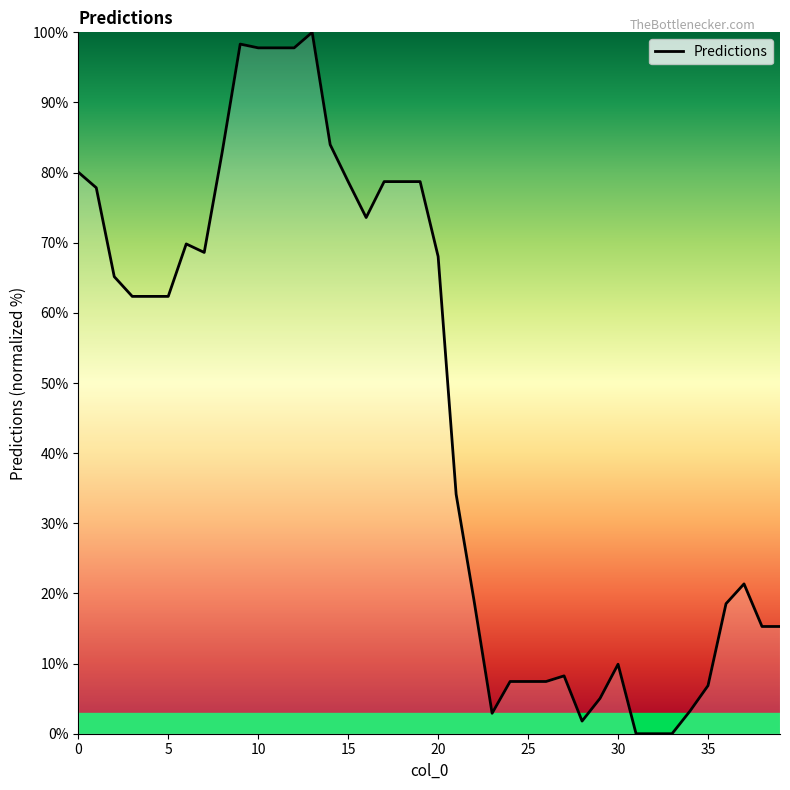

What is the greatest value displayed?

100.0